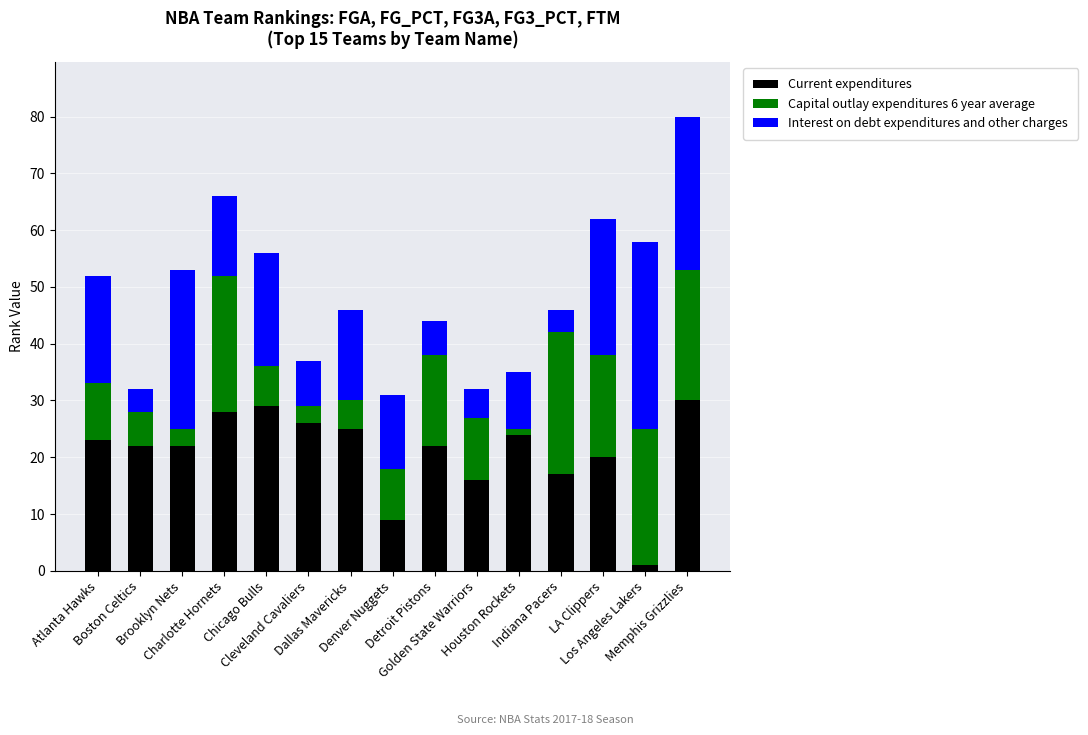

How many data points does each series have?

15